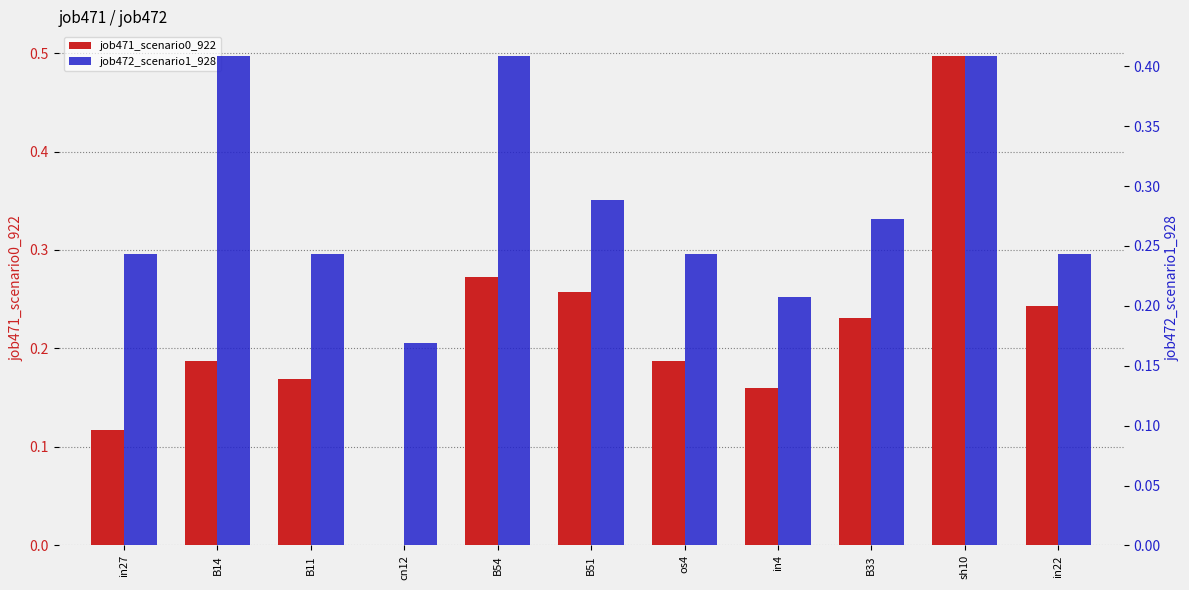

Where is job472_scenario1_928 nearest to the value 0?

cn12